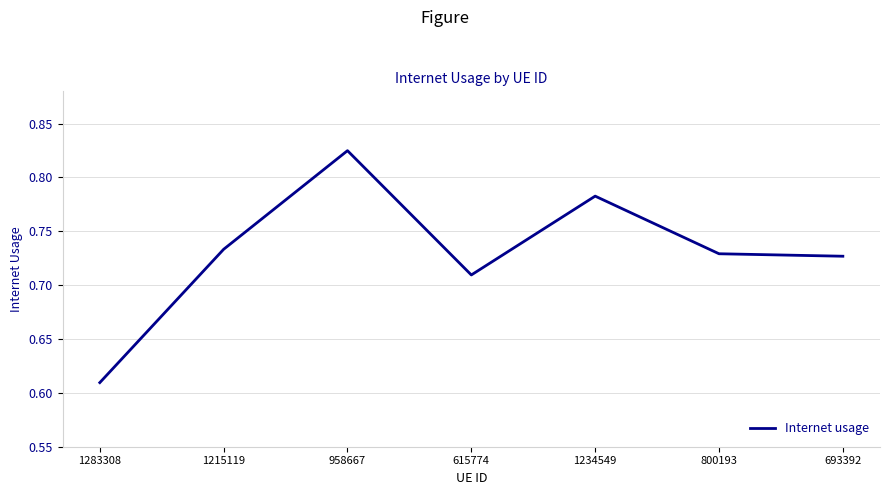

Between 1215119 and 615774, which is larger?

1215119